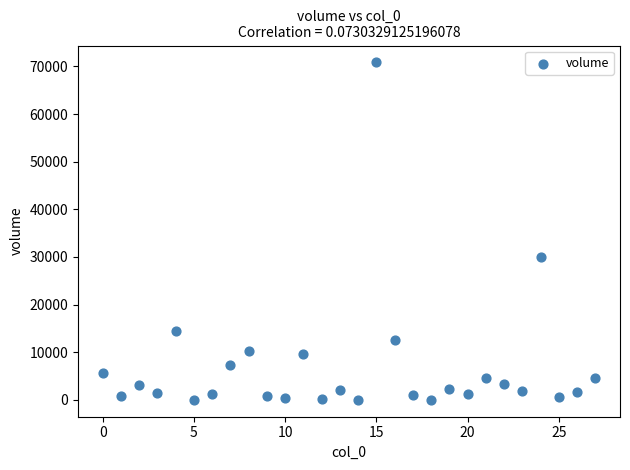

What Y value in the scatter plot is closest to 35428?

29925.0